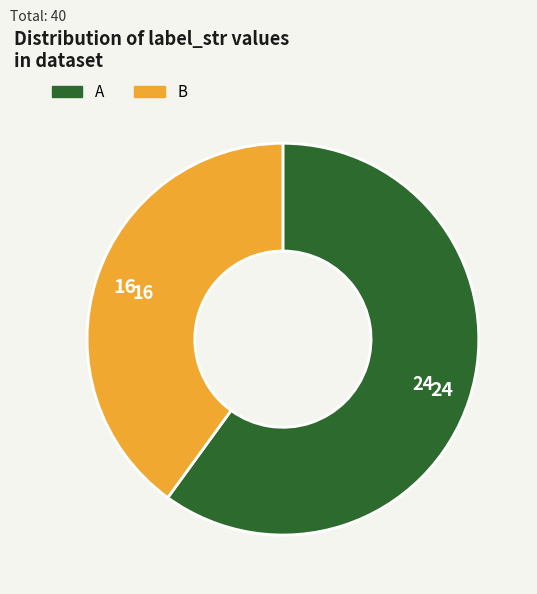

Does A account for over 50% of the chart?

Yes